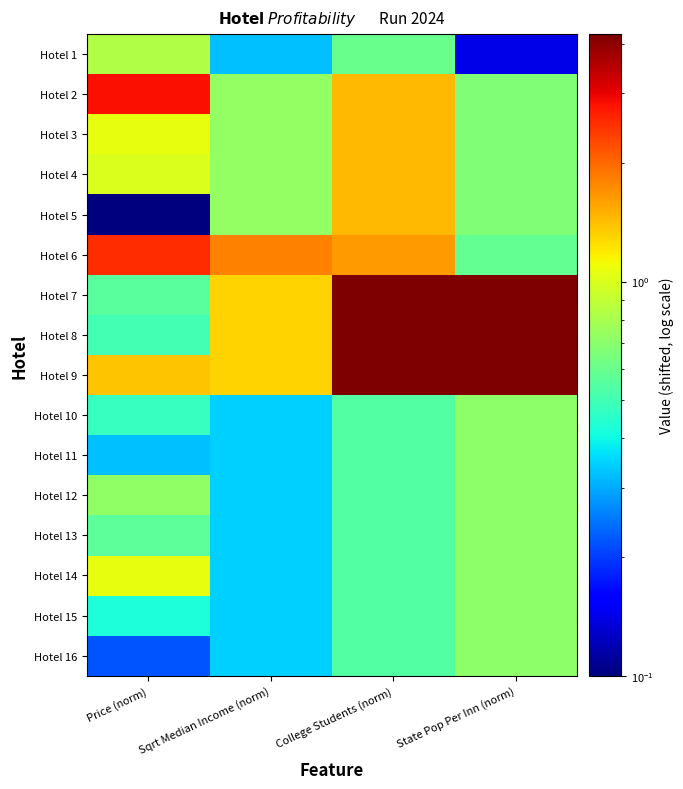

At which category is the sum across all series the highest?

College Students (norm)